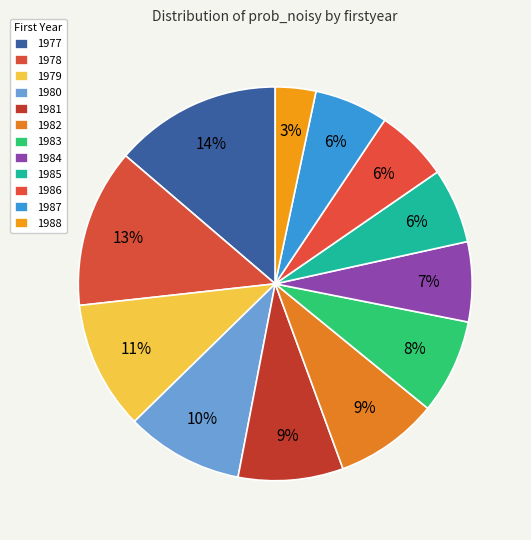

The 1981 slice represents 23% of the pie. True or false?

False